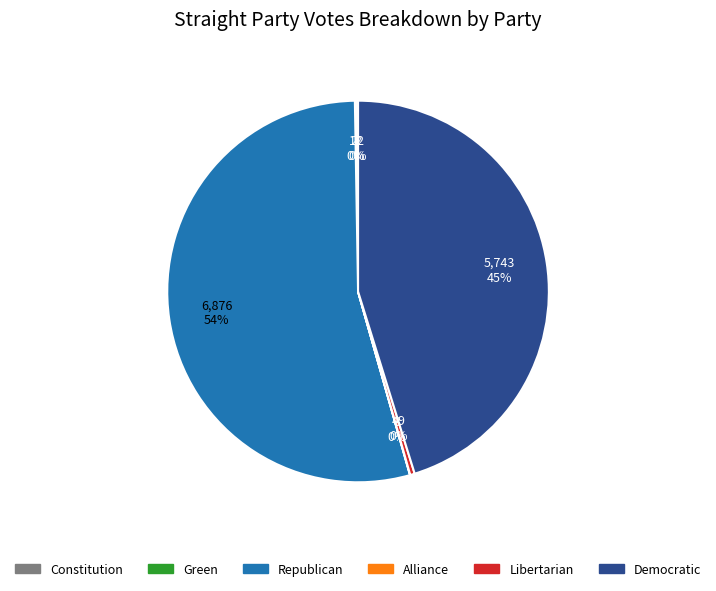

To the nearest percent, what percentage of the pie is Democratic?

45%